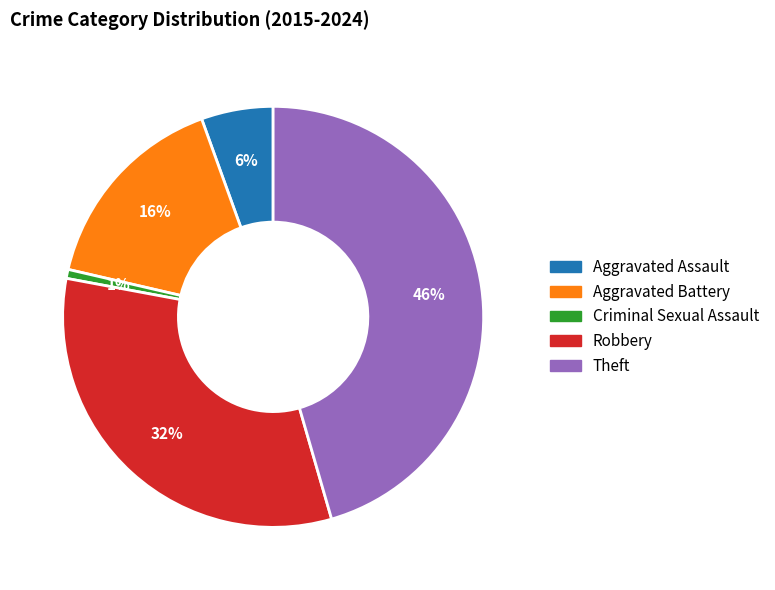

Which slice is the largest?

Theft